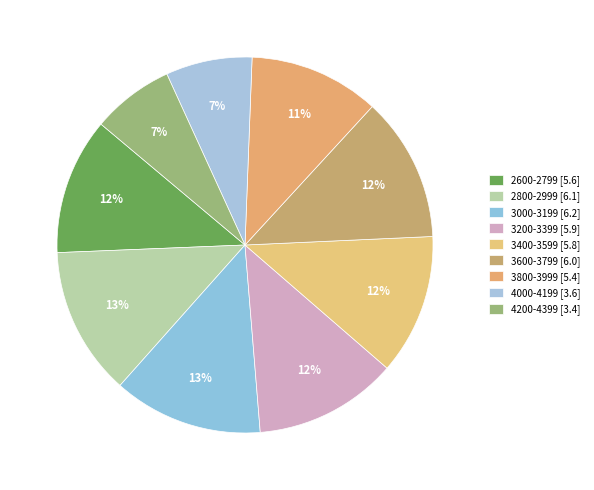

Which slice is the smallest?

4200-4399